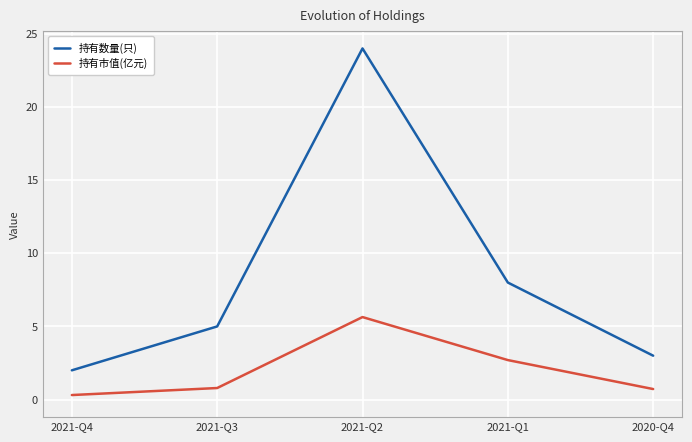

What is the average value of the 持有市值(亿元) series?

2.0